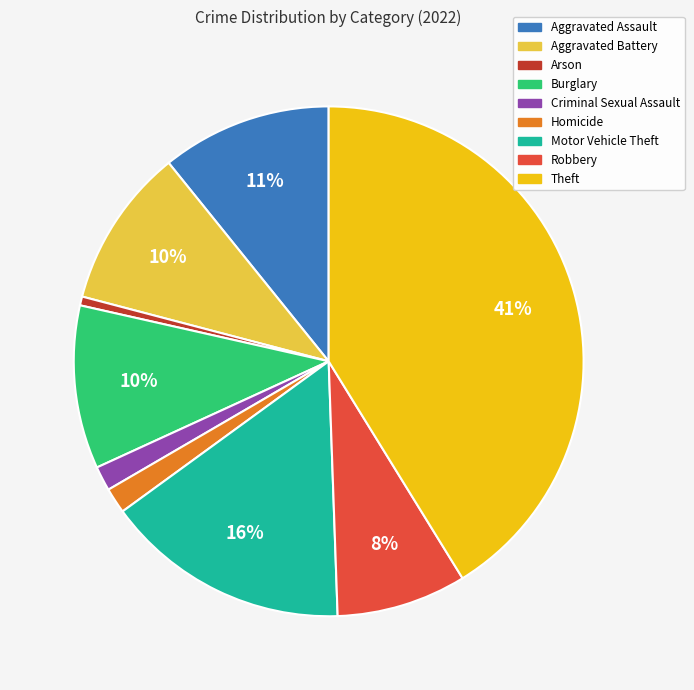

Between Homicide and Aggravated Assault, which is larger?

Aggravated Assault